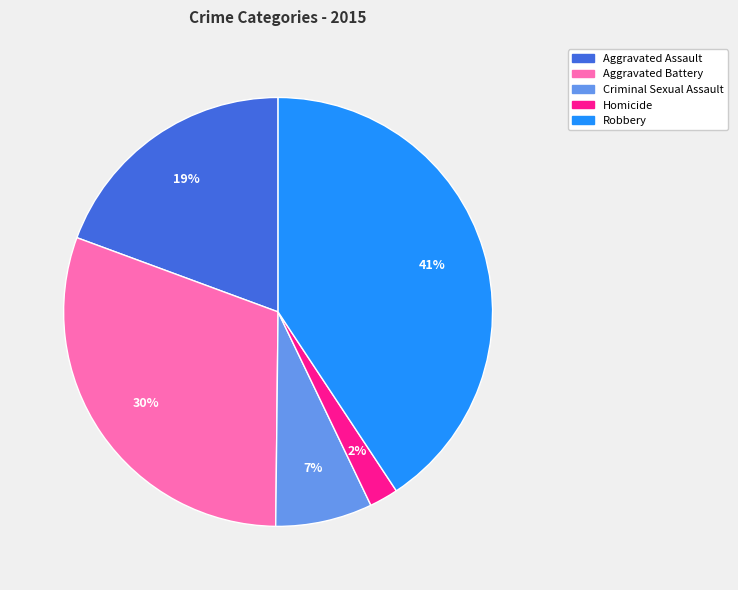

To the nearest percent, what percentage of the pie is Criminal Sexual Assault?

7%